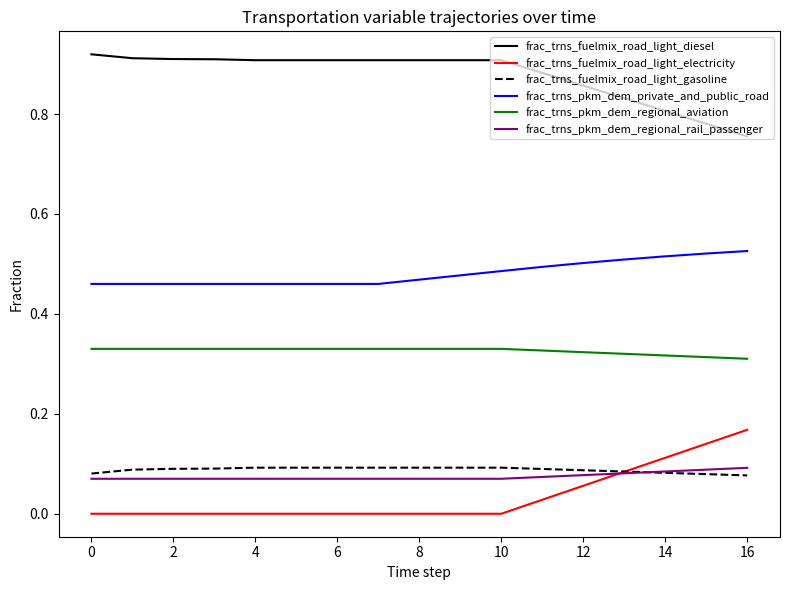

Which series has the largest total across all categories?

frac_trns_fuelmix_road_light_diesel